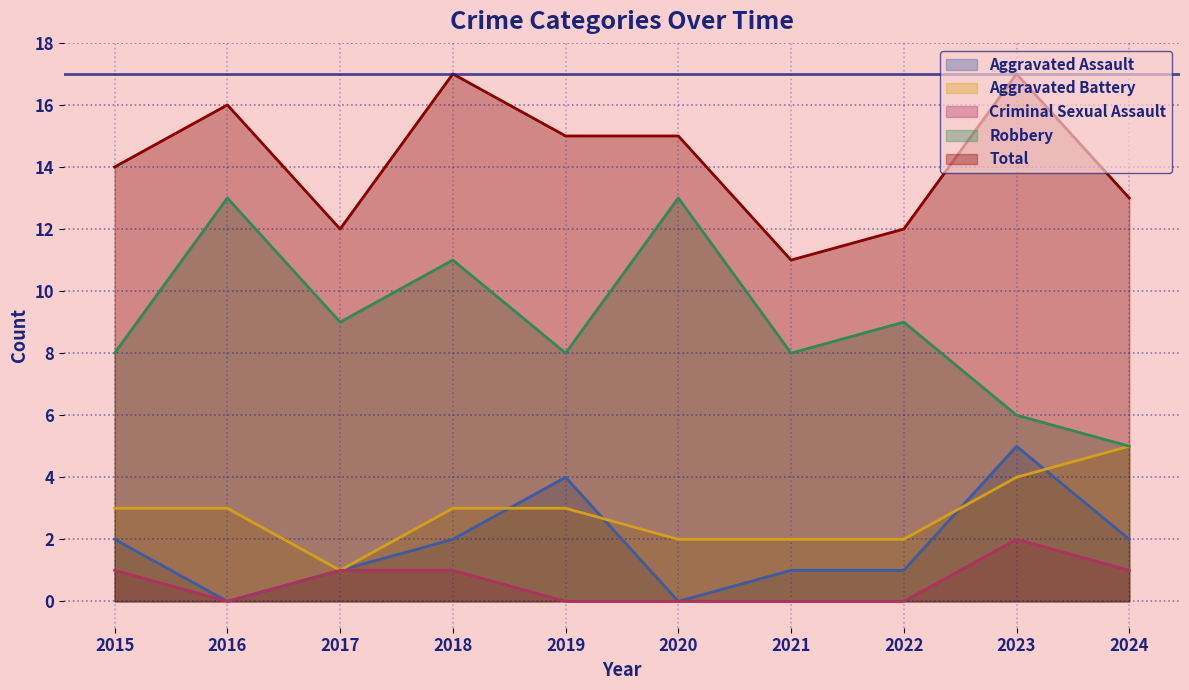

True or false: Total has a value of 17 at 2023.

True